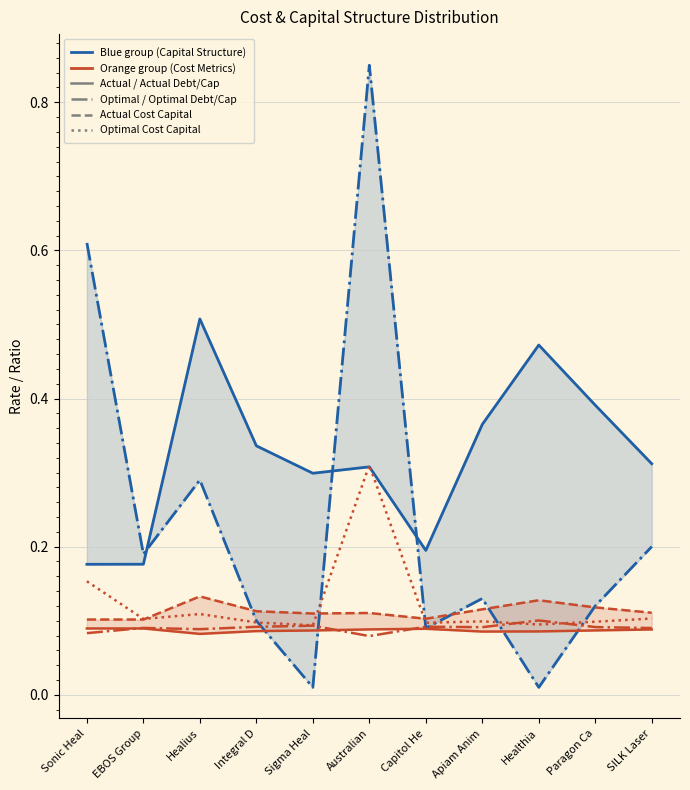

Reading left to right, extract all data points from this chart.

Actual Debt/Capital: 0.2	0.2	0.5	0.3	0.3	0.3	0.2	0.4	0.5	0.4	0.3
Optimal Debt/Capital: 0.6	0.2	0.3	0.1	0.0	0.8	0.1	0.1	0.0	0.1	0.2
Actual Cost Capital: 0.1	0.1	0.1	0.1	0.1	0.1	0.1	0.1	0.1	0.1	0.1
Optimal Cost Capital: 0.1	0.1	0.1	0.1	0.1	0.1	0.1	0.1	0.1	0.1	0.1
Actual Cost Equity: 0.1	0.1	0.1	0.1	0.1	0.1	0.1	0.1	0.1	0.1	0.1
Optimal Cost Equity: 0.2	0.1	0.1	0.1	0.1	0.3	0.1	0.1	0.1	0.1	0.1